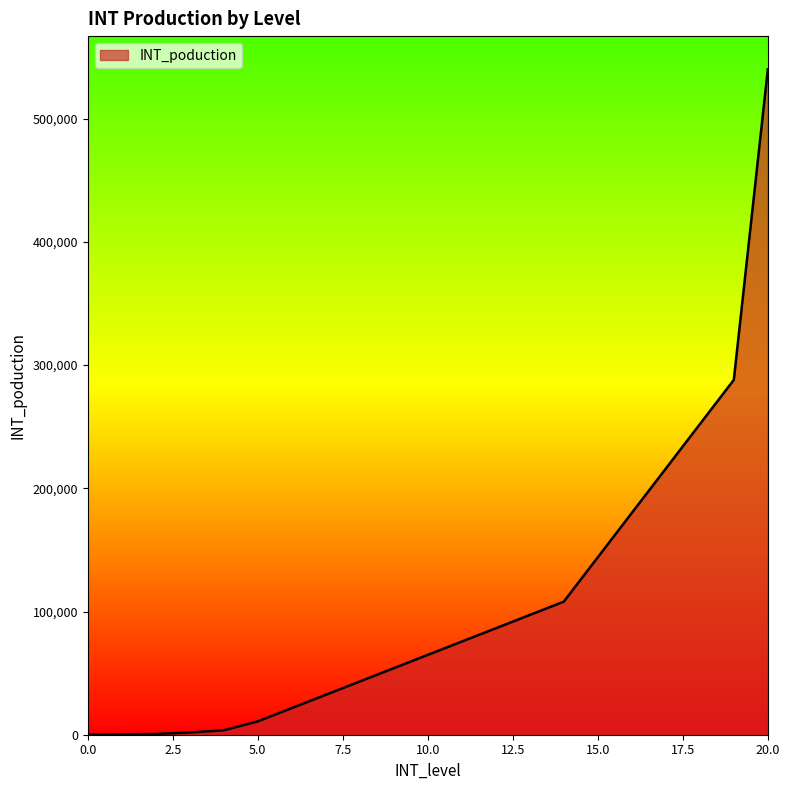

What is the maximum value shown in the chart?

540000